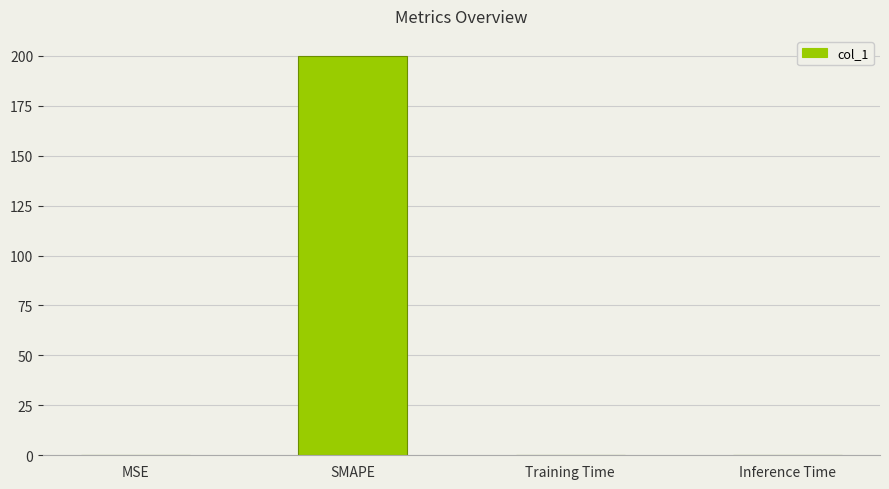

Which category has the highest value across all series?

SMAPE